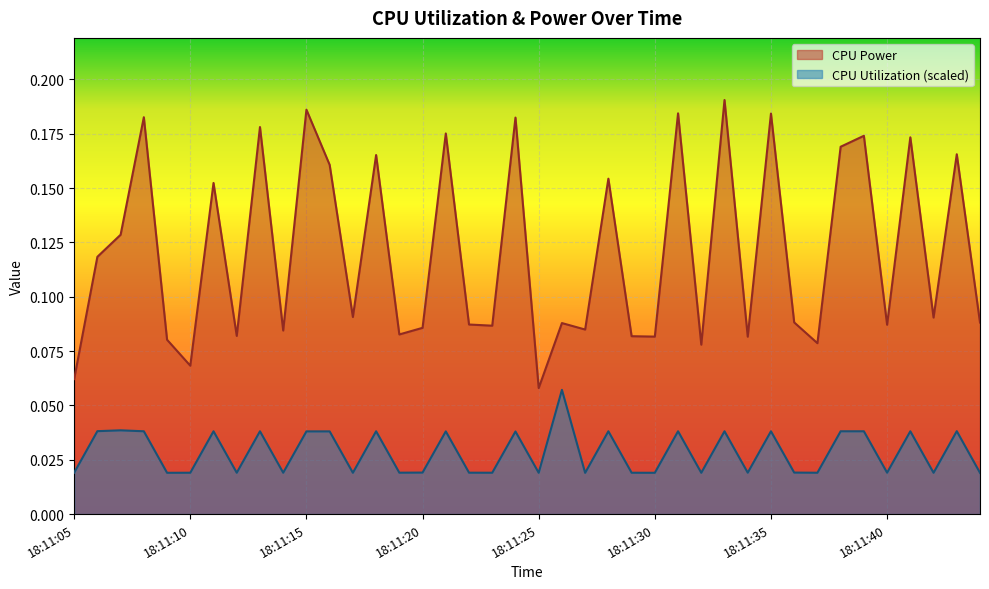

What value does the CPU Power series have at 18:11:14?

0.1